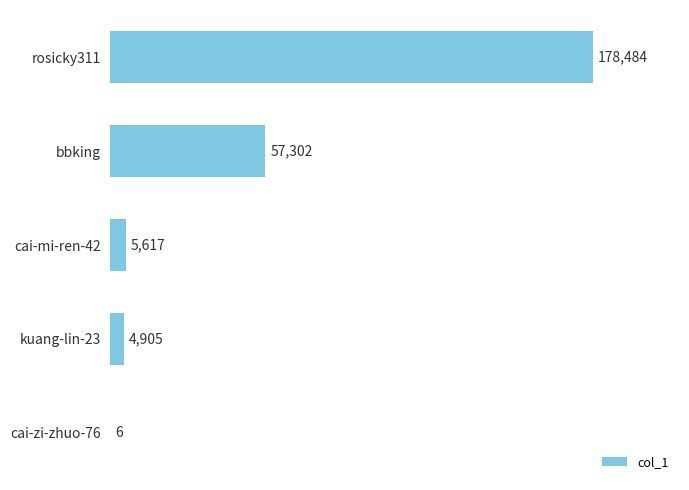

Between rosicky311 and cai-zi-zhuo-76, which is larger?

rosicky311